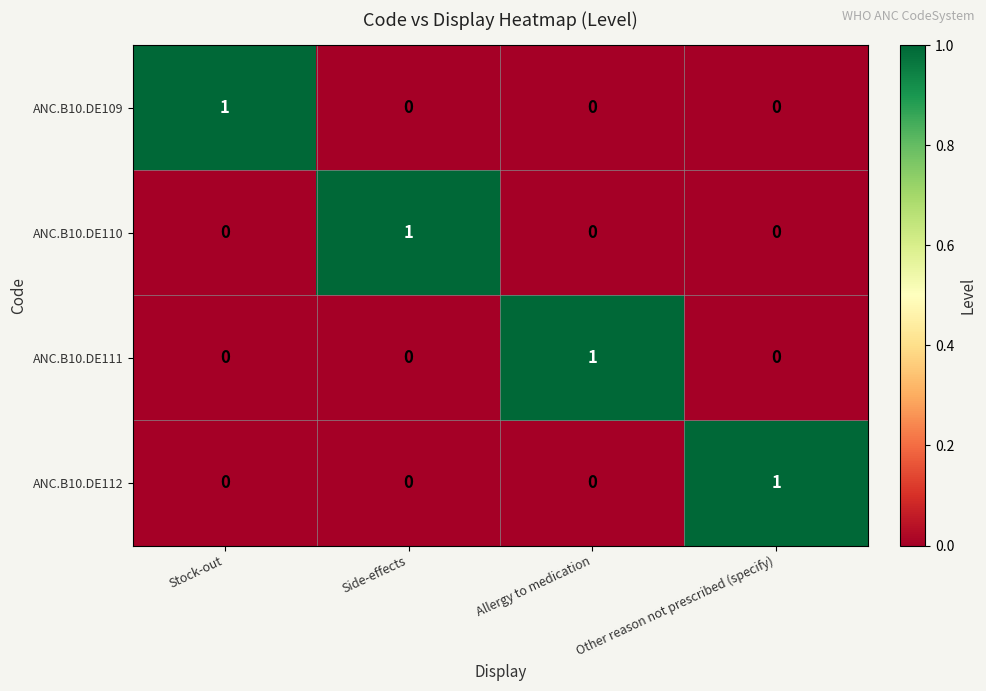

At how many categories does at least one series exceed 0?

4